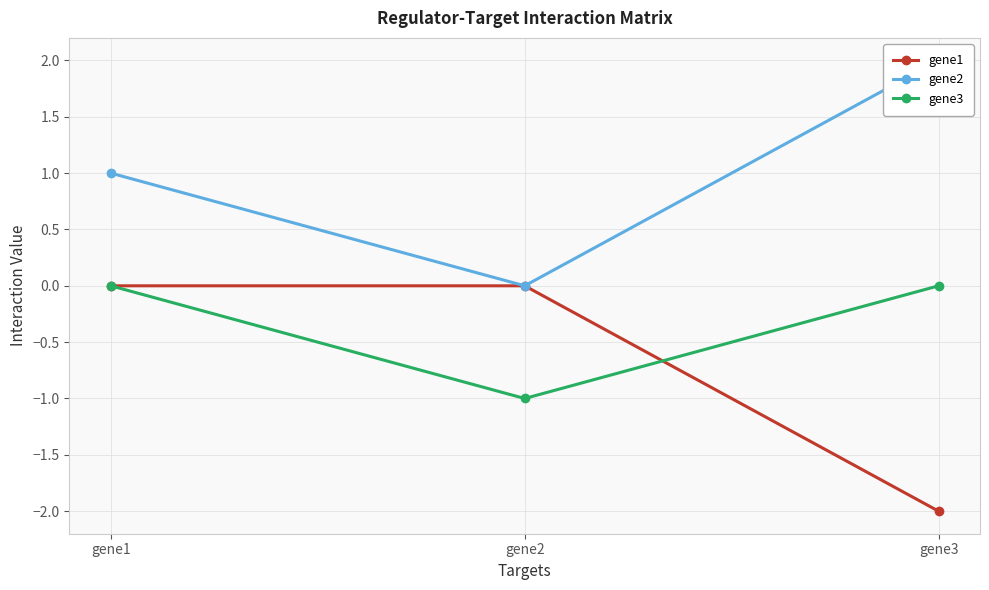

True or false: gene2 has a value of 0 at gene1.

False